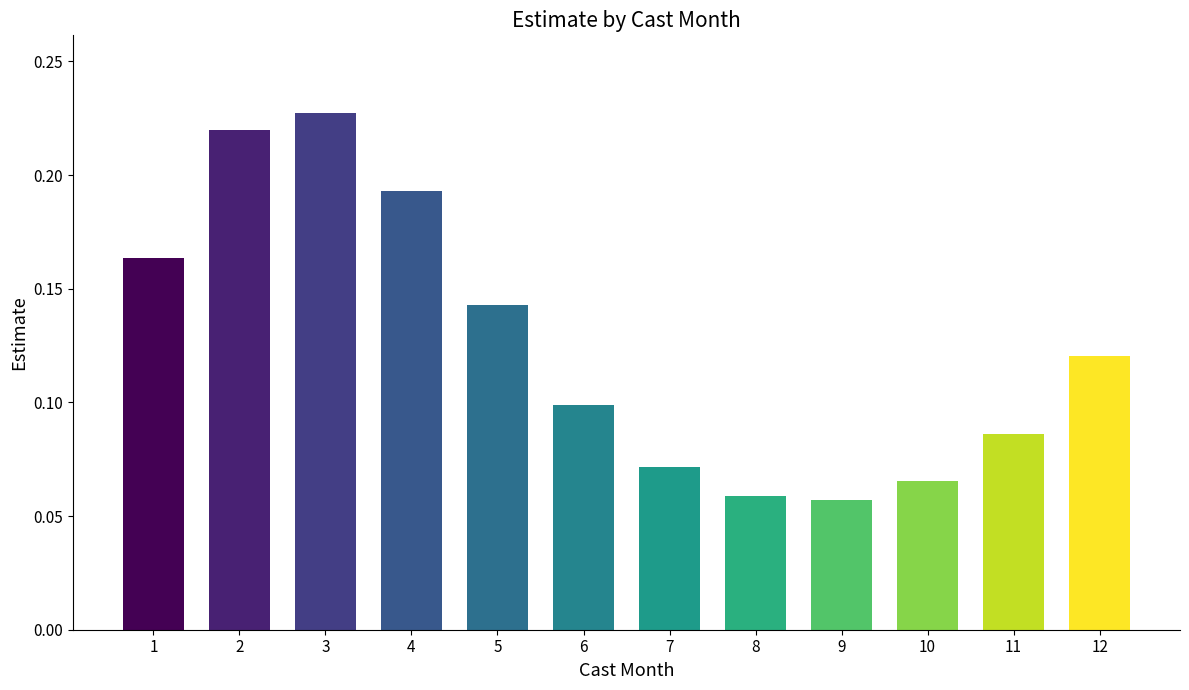

True or false: the data shows 0.4 at 3.

False